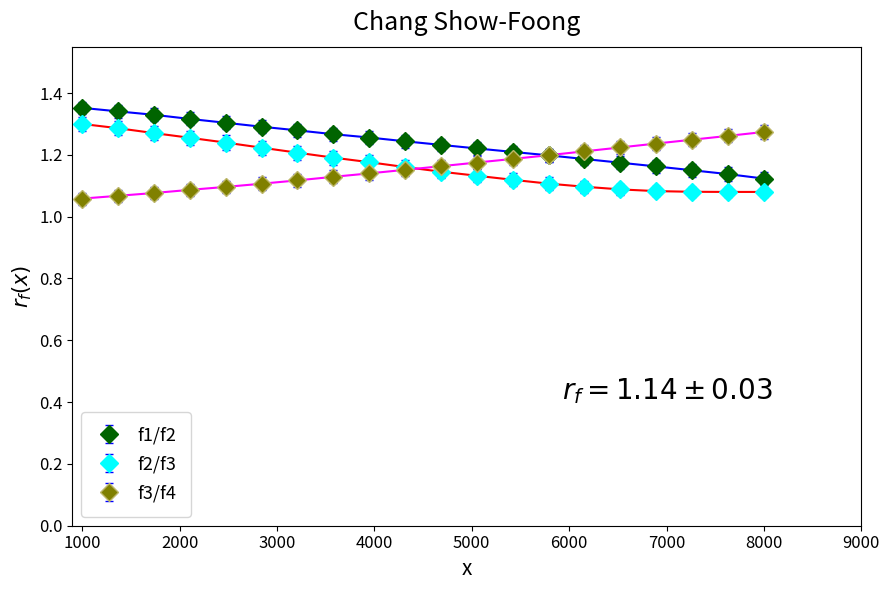

True or false: f2/f3 and f1/f2 intersect in this chart.

False